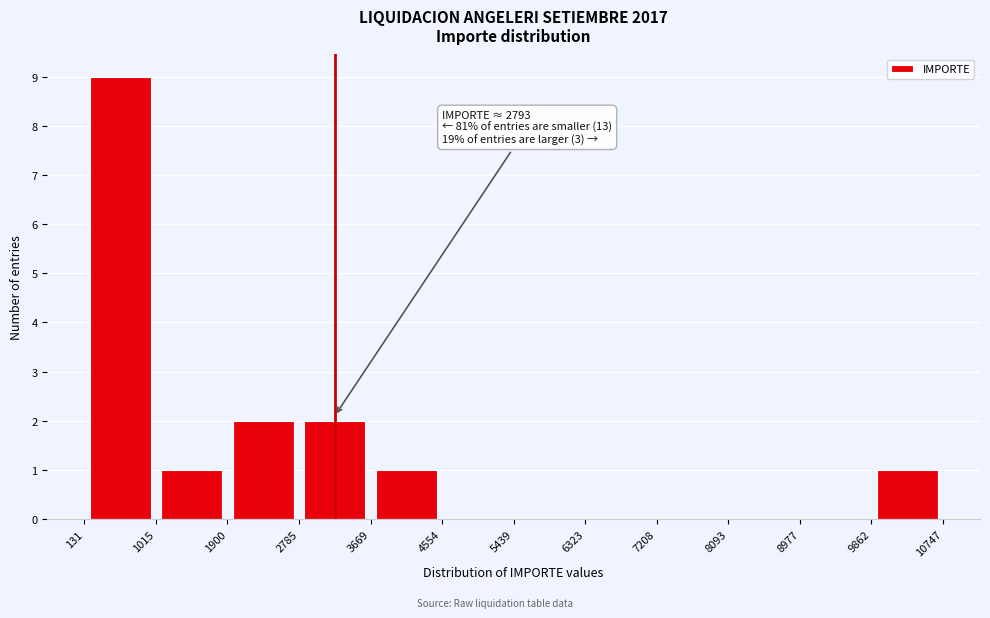

Over which range of the x-axis is the bar tallest?

131 to 1015